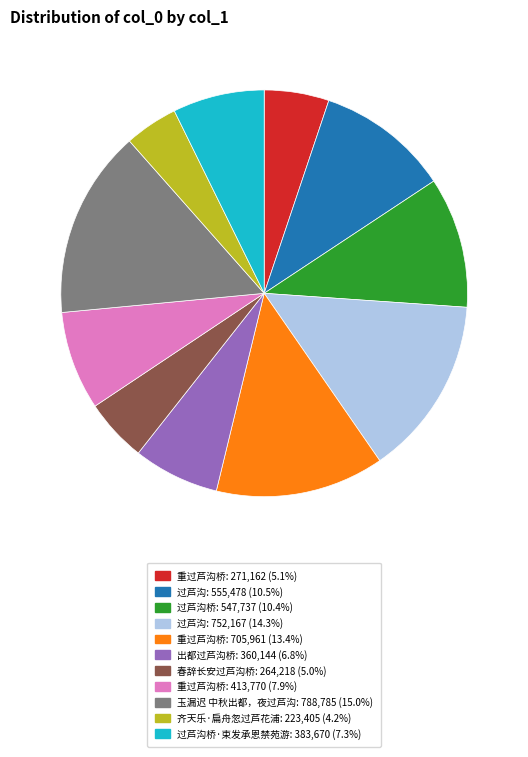

How many segments does this pie chart have?

11